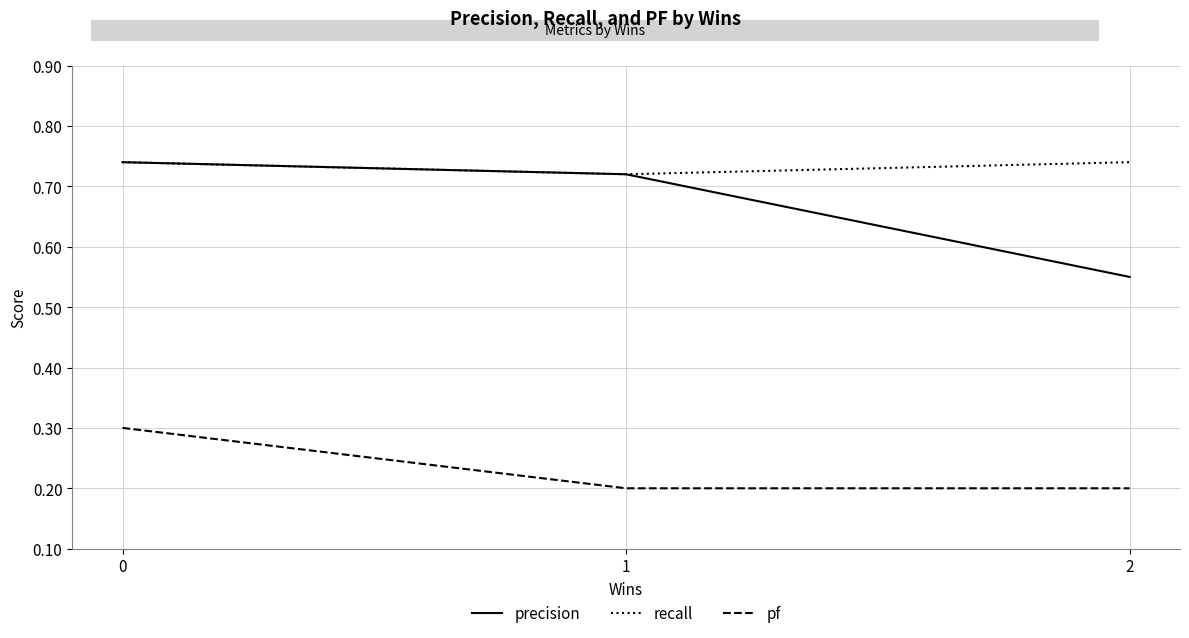

Between 0 and 1, which series saw the biggest shift?

pf